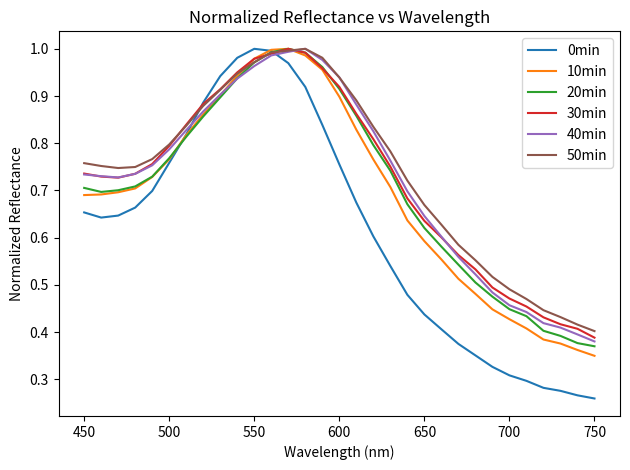

Which series has the widest spread of values?

0min